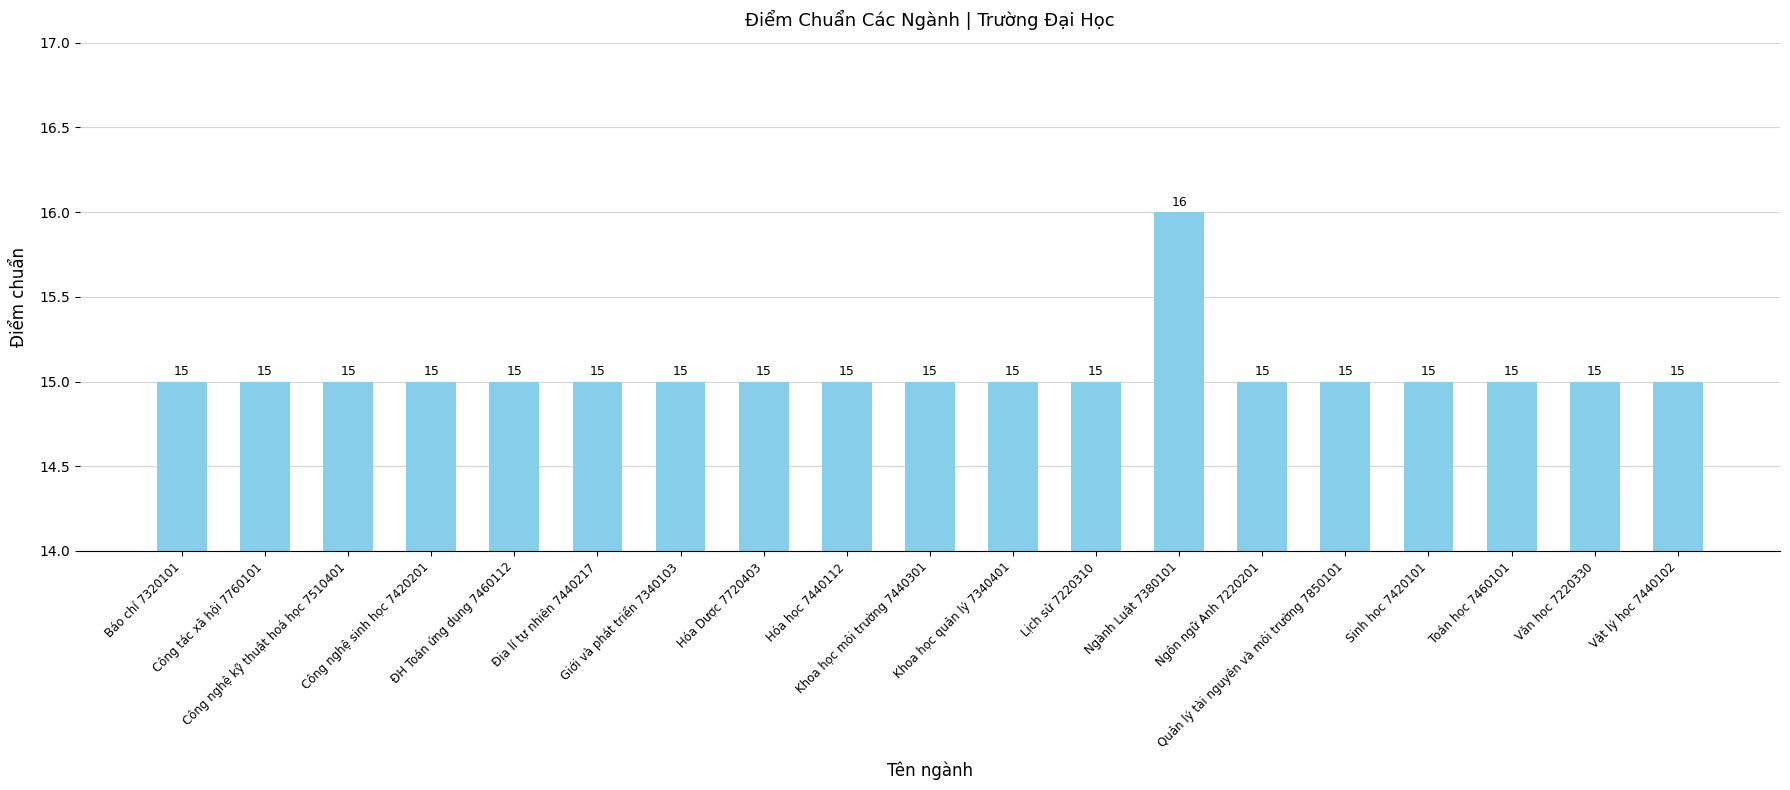

How many values are between 15 and 16?

19